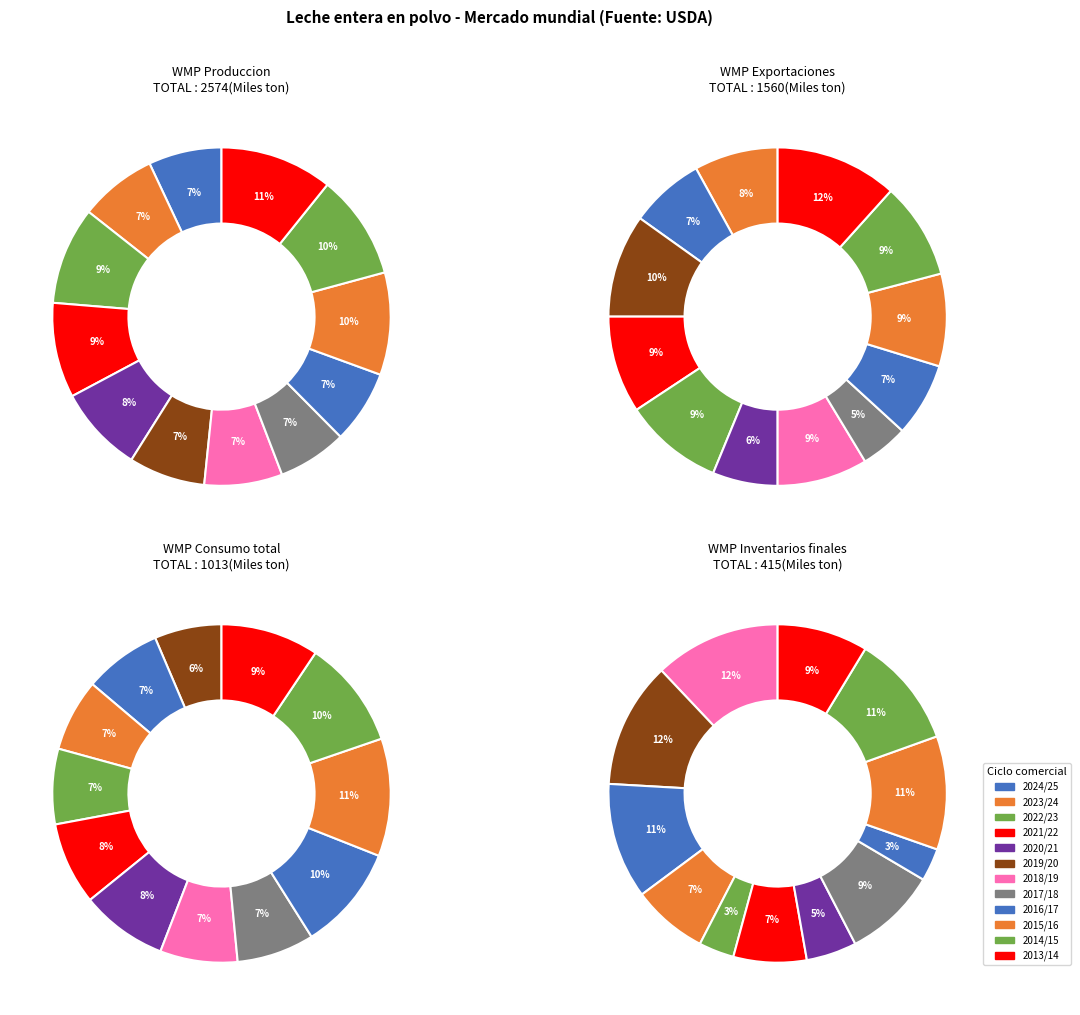

Is it true that 2019/20 is 7% of the pie?

True